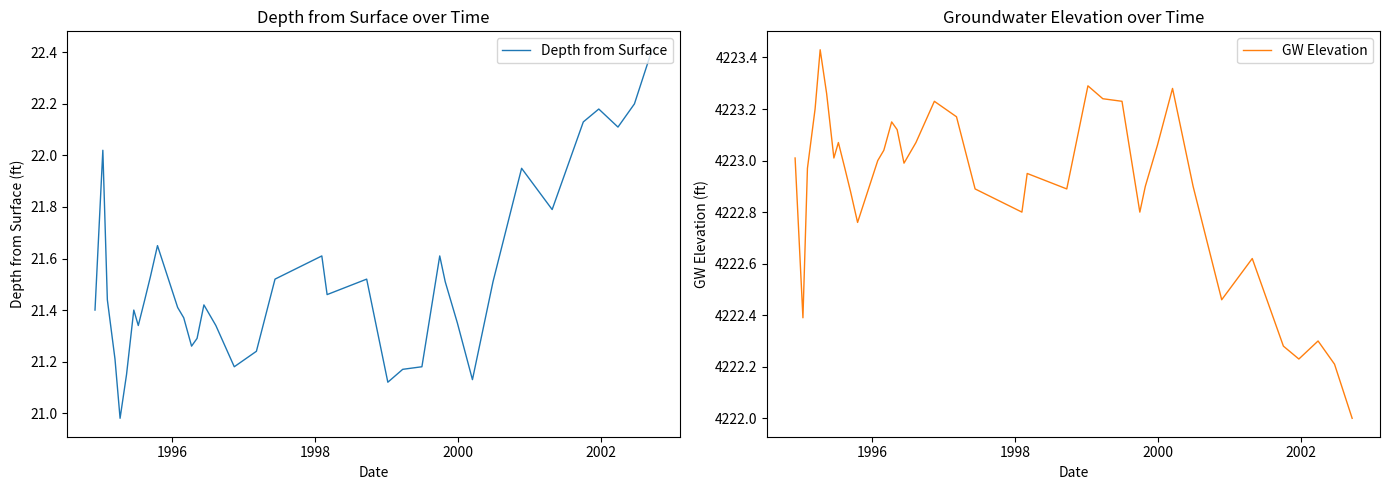

What is the highest value of the Depth from Surface series?

22.4